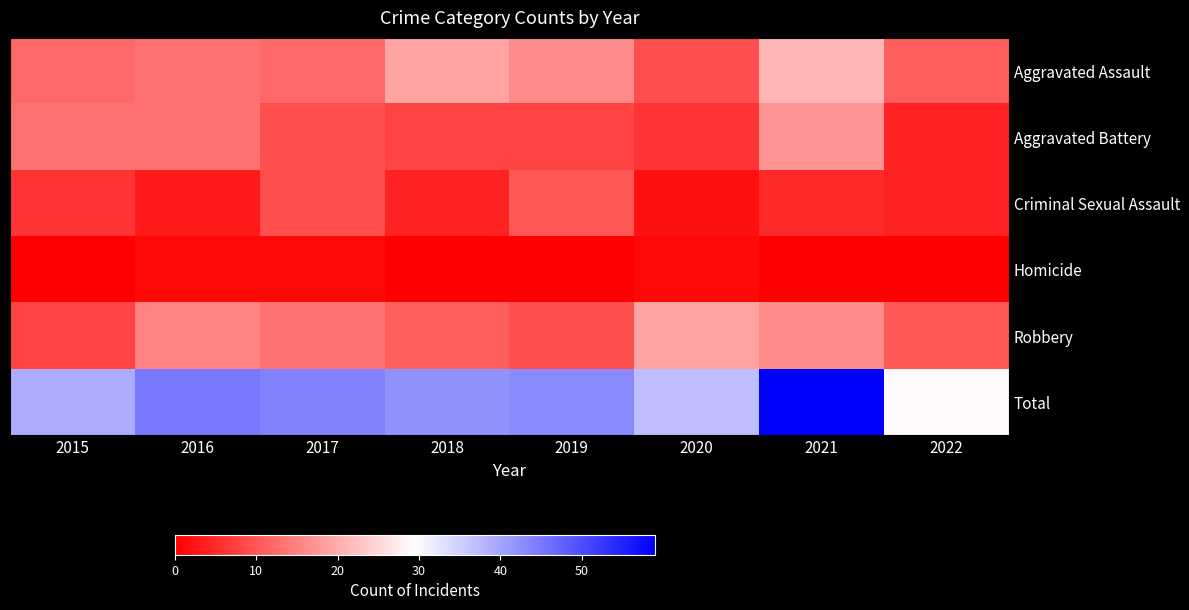

Which has a higher value, 2021 or 2016?

2021